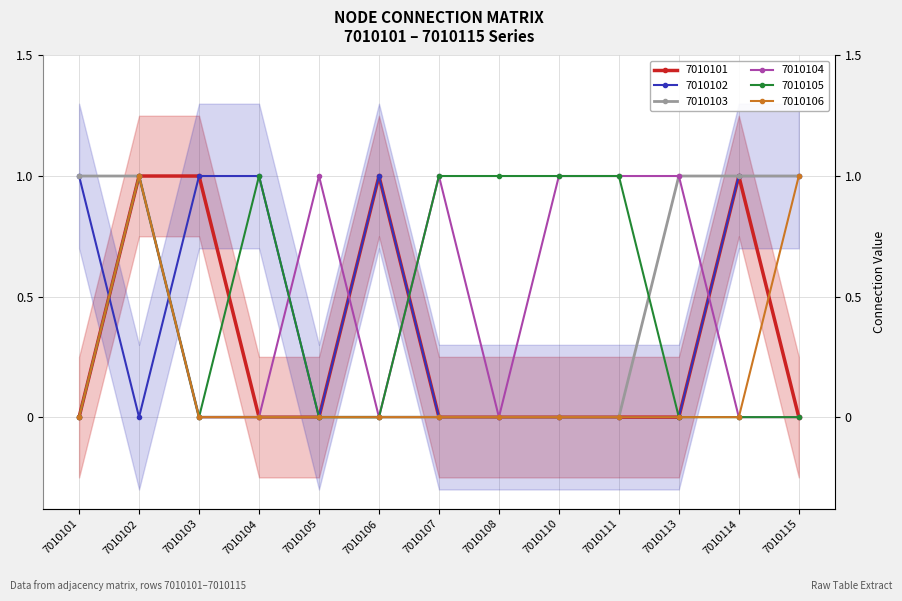

What is the maximum value shown in the chart?

1